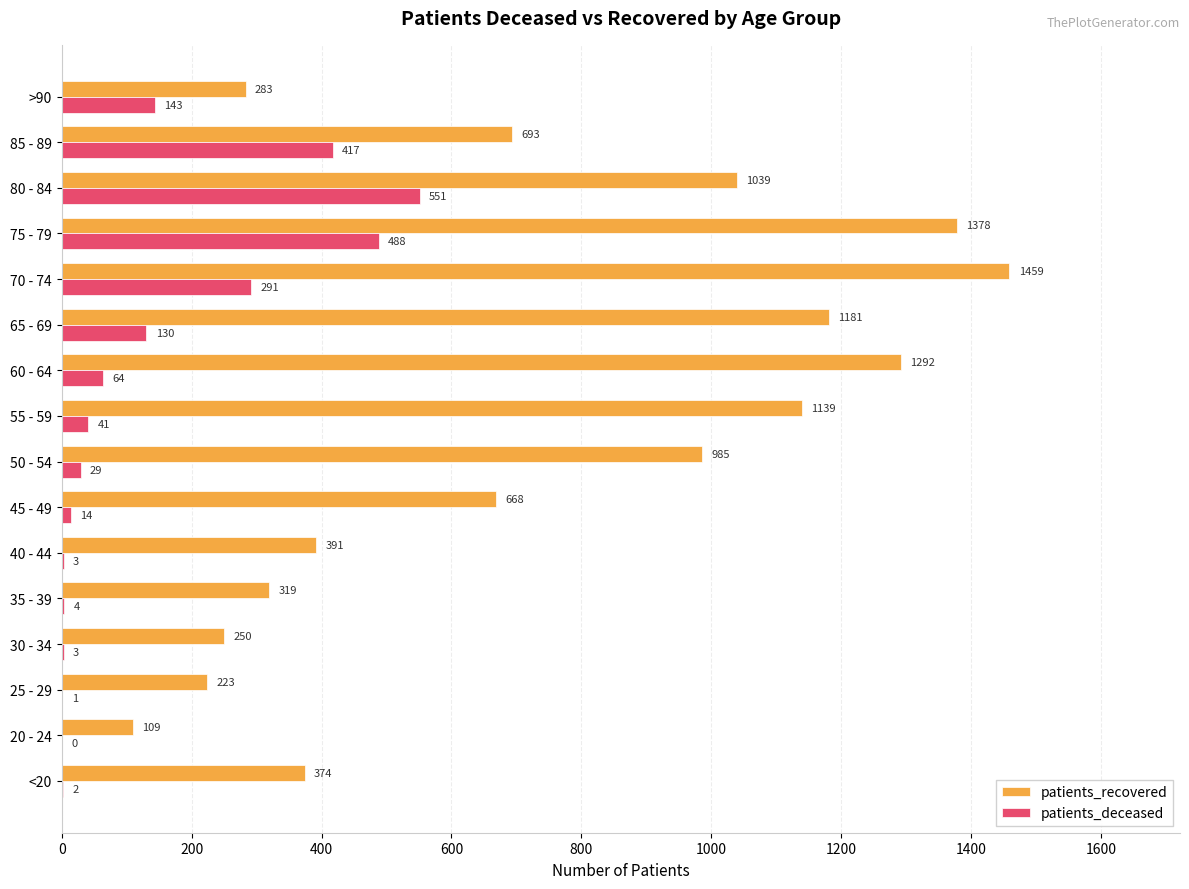

How many distinct data groups are displayed?

2